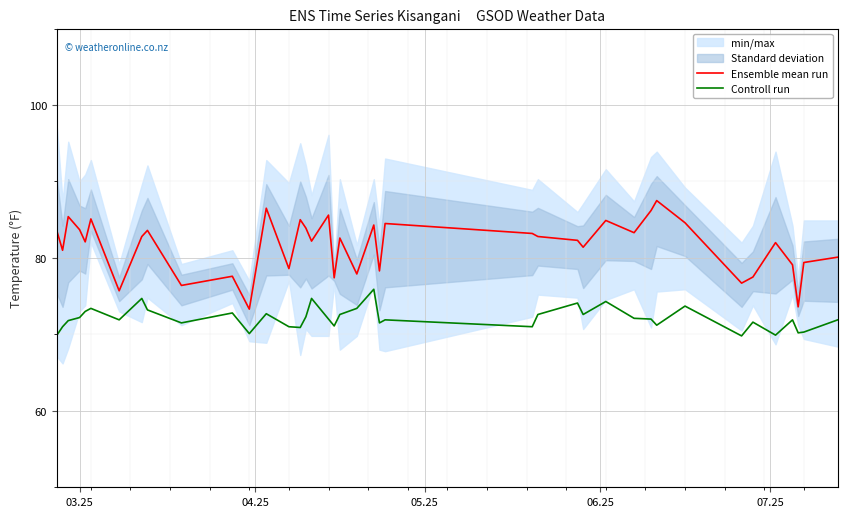

True or false: Ensemble mean run and Controll run intersect in this chart.

False